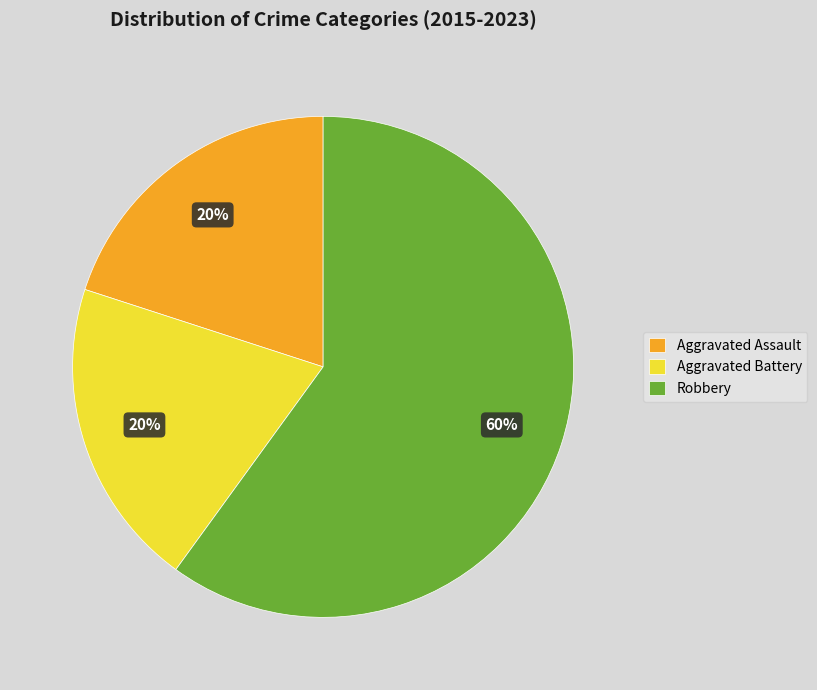

Is the sum of Robbery and Aggravated Assault greater than half?

Yes